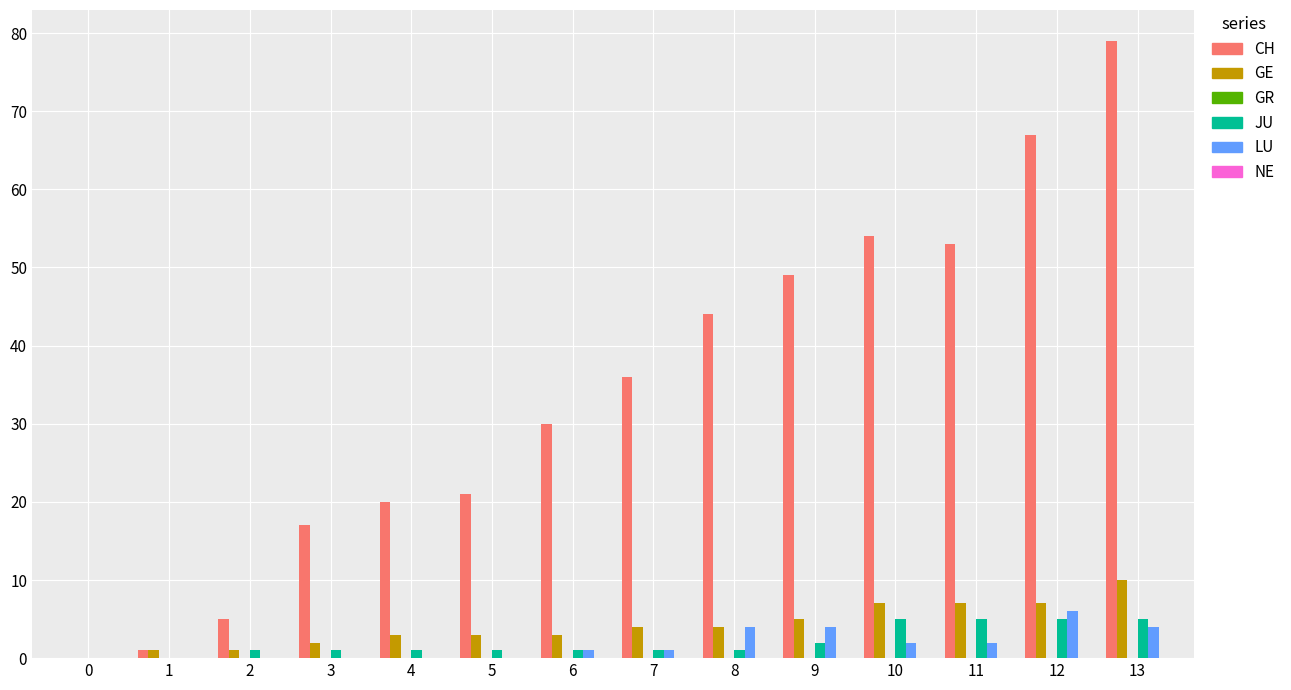

At which category does the chart reach its peak across all series?

13